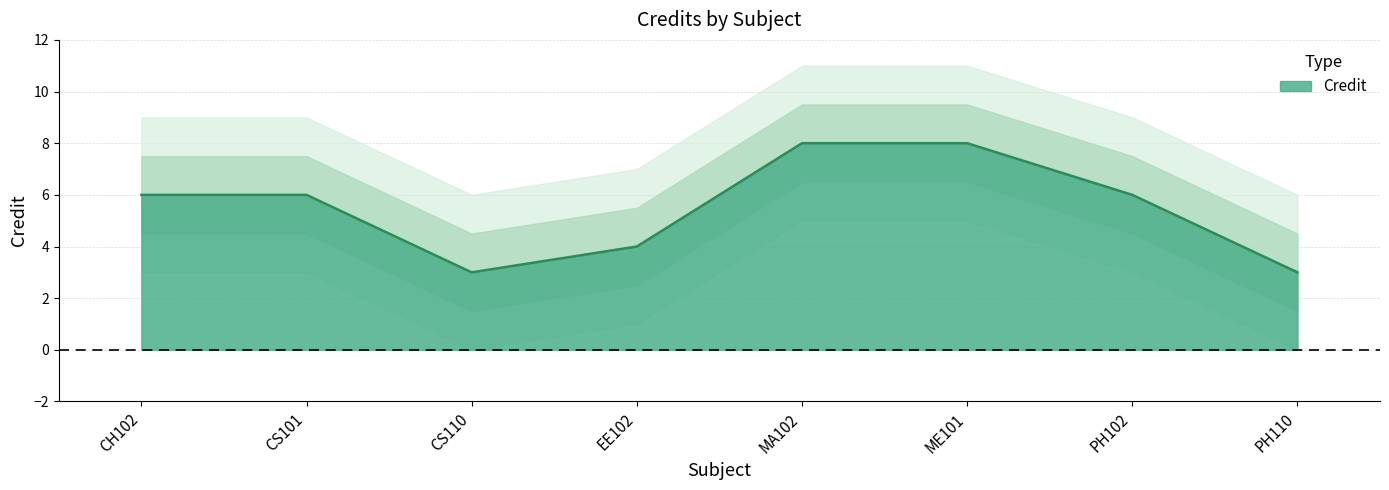

List the labels in order of value, smallest first.

CS110, PH110, EE102, CH102, CS101, PH102, MA102, ME101